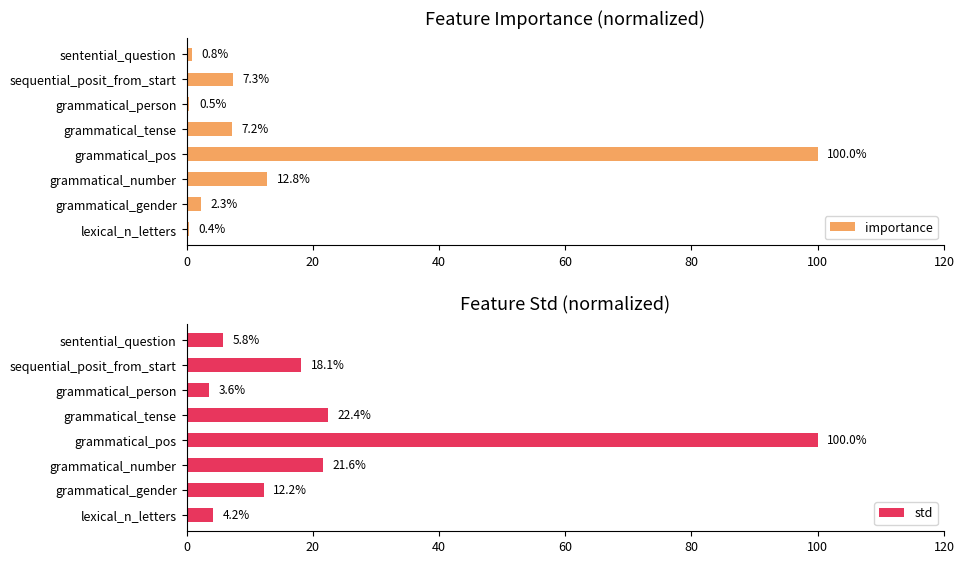

How many bars are there in total?

16